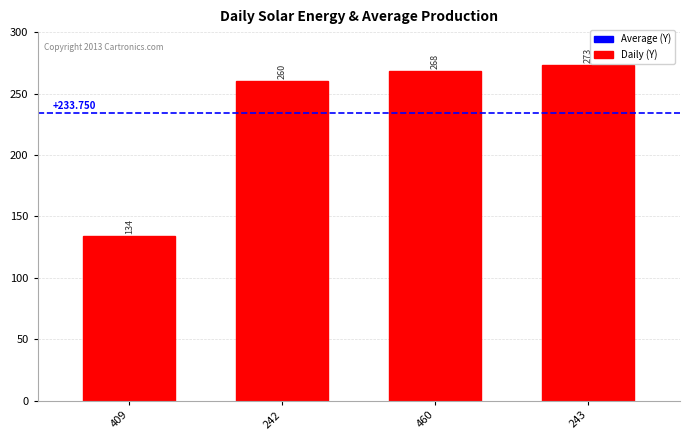

Rank the categories by value from highest to lowest.

243, 460, 242, 409